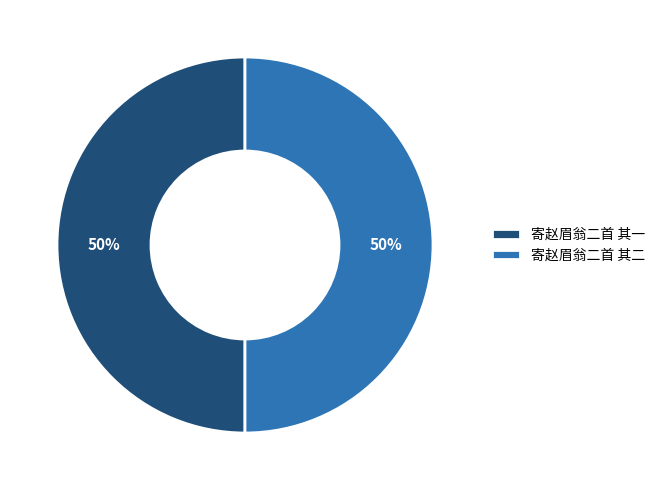

Approximately how many times larger is the value at 寄赵眉翁二首 其一 compared to 寄赵眉翁二首 其二?

1.0